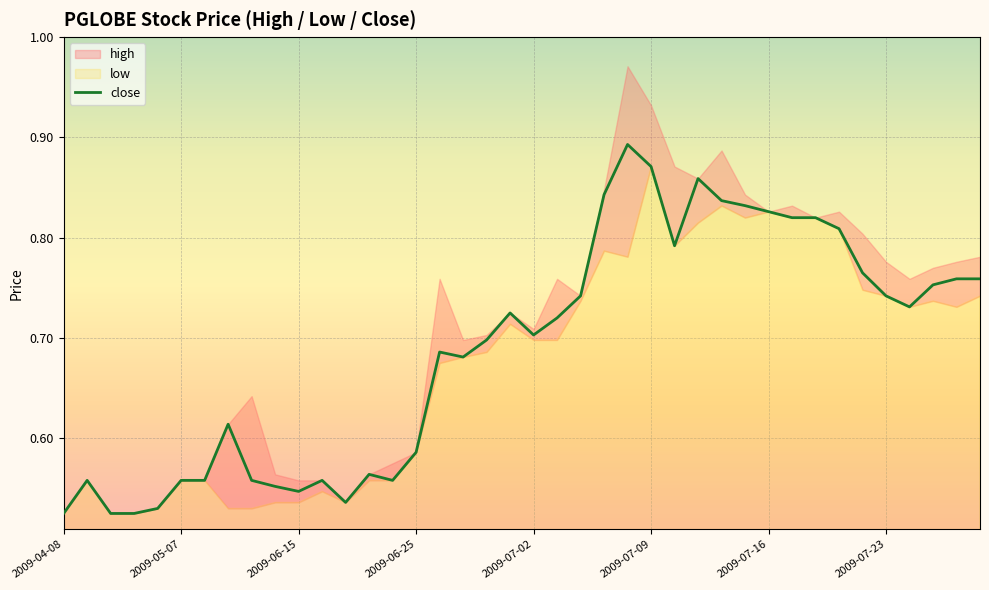

What is the value of the 6th point from the left?

0.6